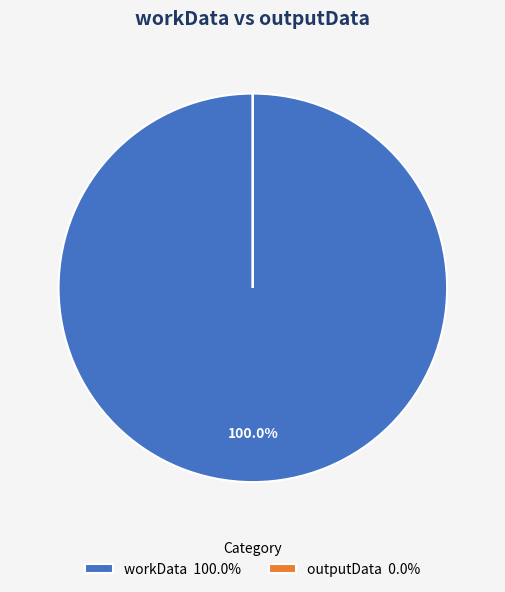

Does workData represent more than half of the total?

Yes